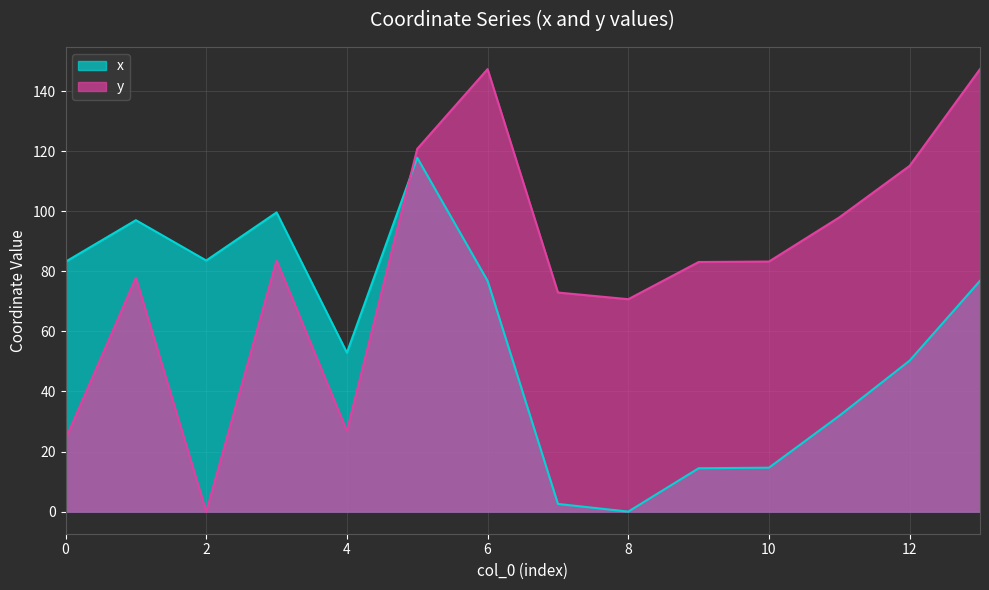

What is the maximum value shown in the chart?

147.4